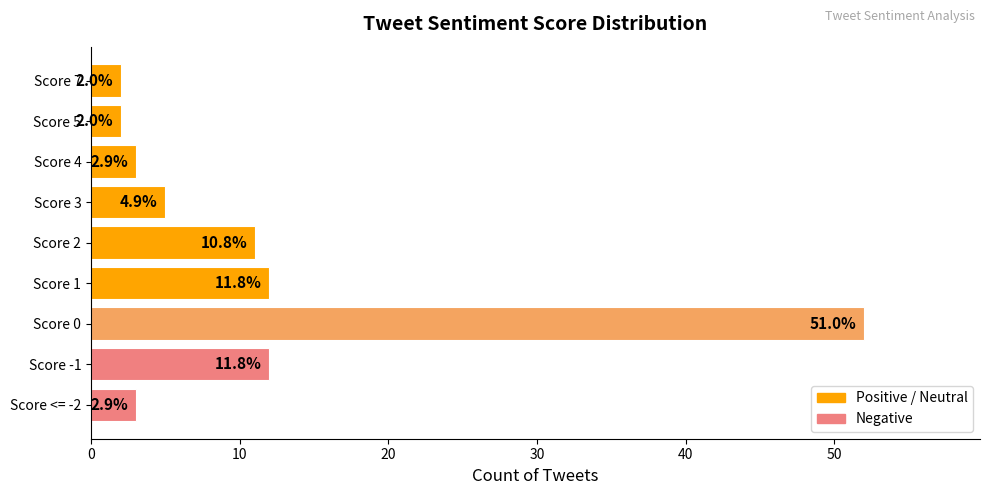

Are the bars horizontal?

Yes